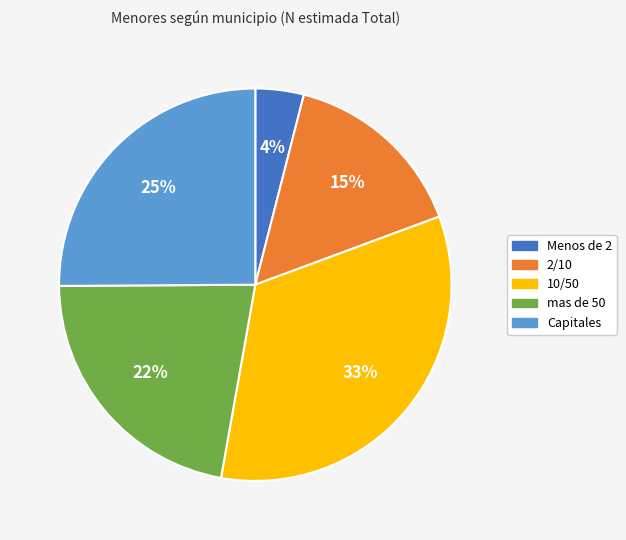

Between Menos de 2 and 2/10, which is larger?

2/10